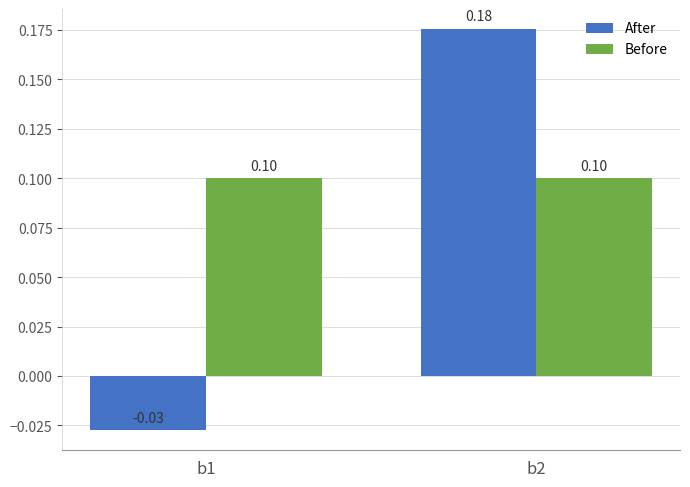

Is the value of Before at b2 greater than the value of After at b1?

Yes